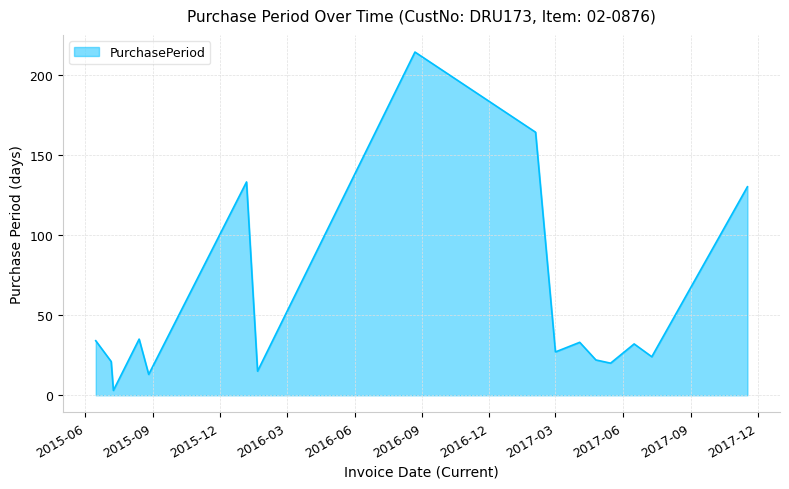

How many distinct data groups are displayed?

1